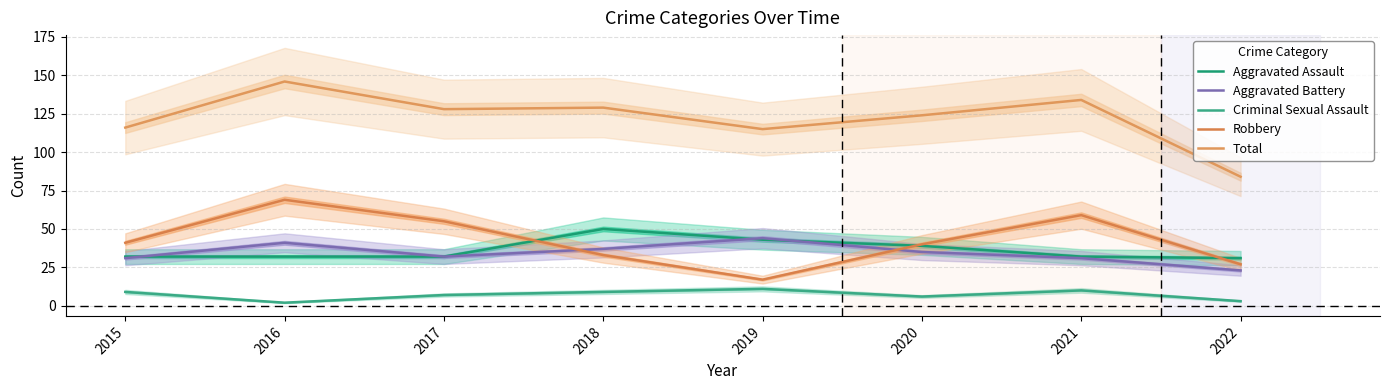

Reading right to left, list all the values displayed in this chart.

Aggravated Assault: 2022=31	2021=32	2020=39	2019=43	2018=50	2017=32	2016=32	2015=32
Aggravated Battery: 2022=23	2021=31	2020=35	2019=44	2018=37	2017=32	2016=41	2015=31
Criminal Sexual Assault: 2022=3	2021=10	2020=6	2019=11	2018=9	2017=7	2016=2	2015=9
Robbery: 2022=27	2021=59	2020=40	2019=17	2018=33	2017=55	2016=69	2015=41
Total: 2022=84	2021=134	2020=124	2019=115	2018=129	2017=128	2016=146	2015=116